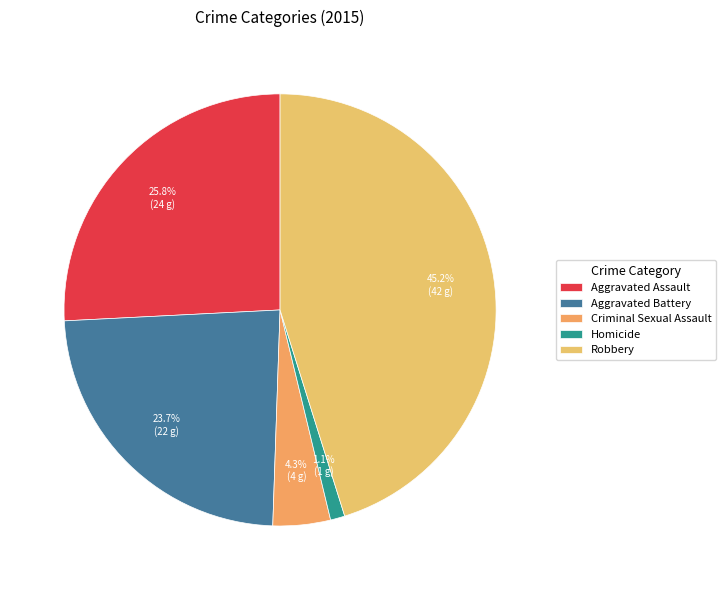

How much of the chart is everything except Aggravated Battery?

76.3%